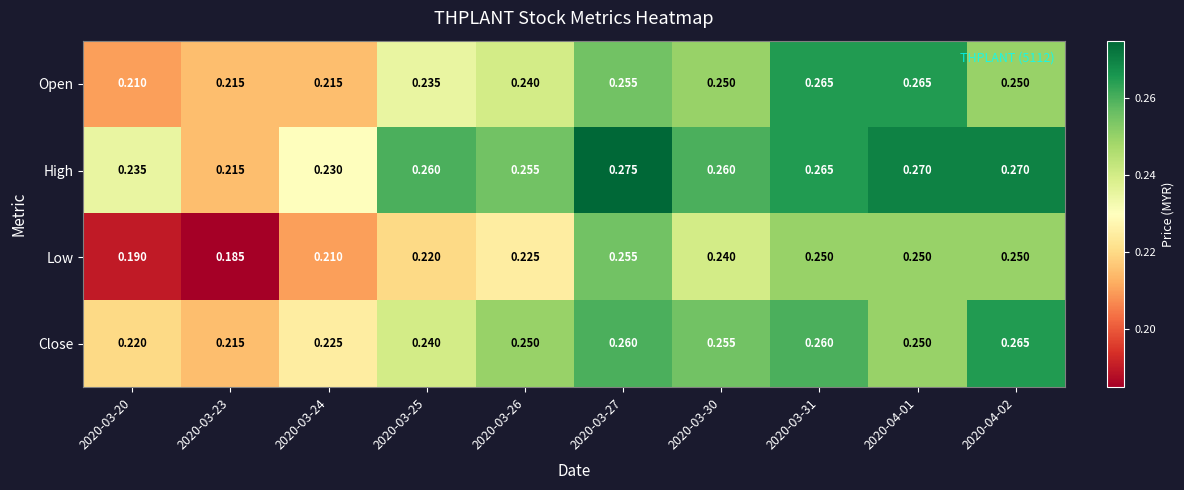

Is the value of Open at 2020-03-23 greater than the value of Low at 2020-03-20?

Yes